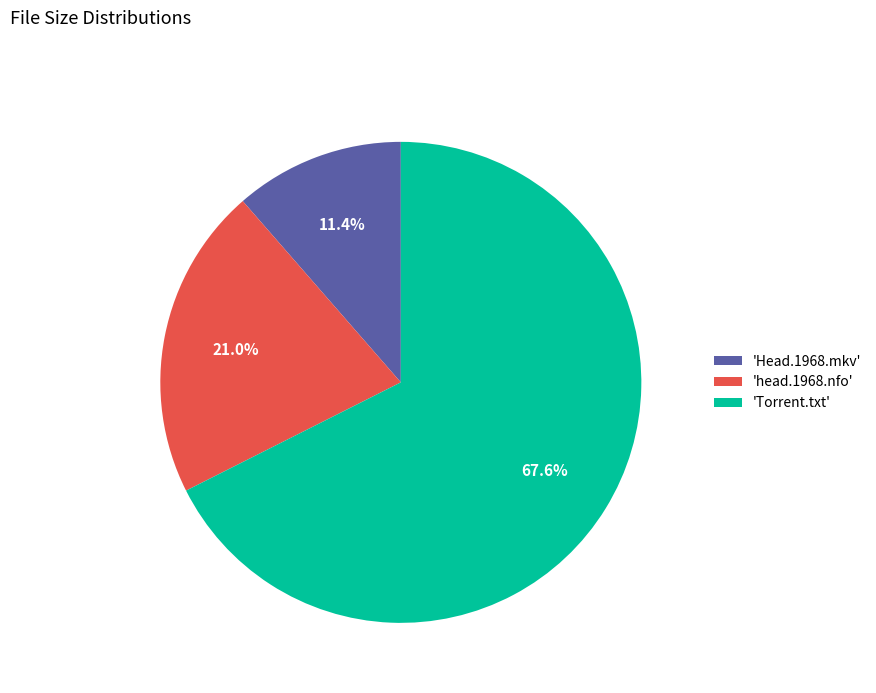

How much of the chart is everything except 'head.1968.nfo'?

79.0%